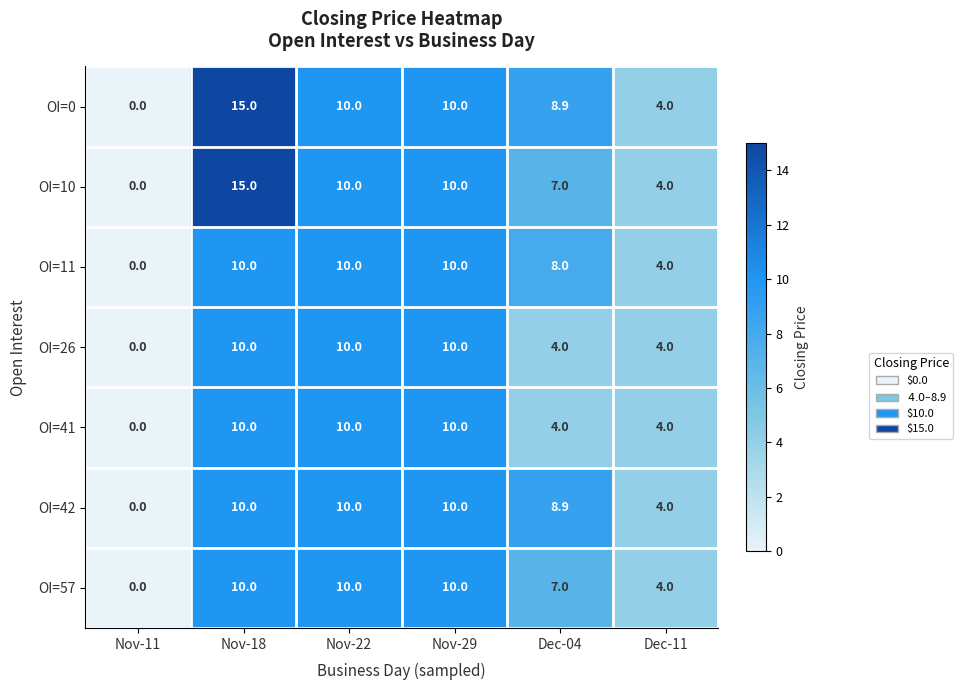

What is the greatest value displayed?

15.0